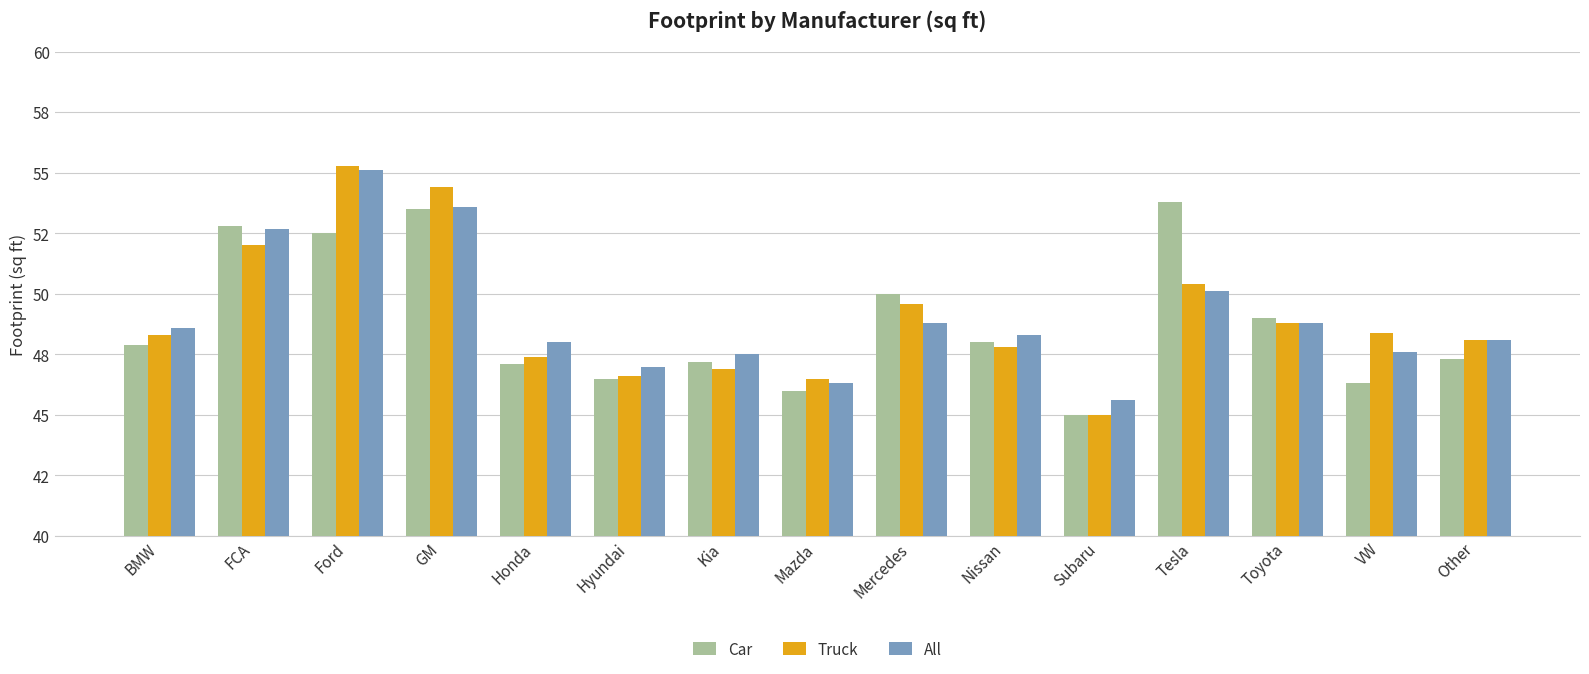

What are all the series names shown in the legend?

Car, Truck, All